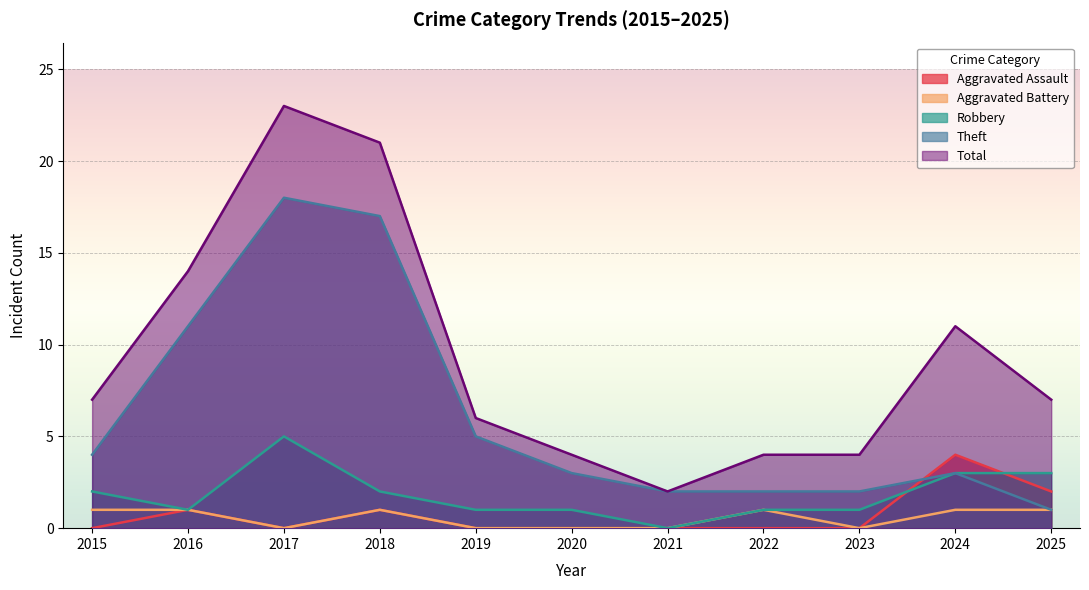

Reading right to left, what are all the values shown in this chart?

Aggravated Assault: 2025=2	2024=4	2023=0	2022=0	2021=0	2020=0	2019=0	2018=1	2017=0	2016=1	2015=0
Aggravated Battery: 2025=1	2024=1	2023=0	2022=1	2021=0	2020=0	2019=0	2018=1	2017=0	2016=1	2015=1
Robbery: 2025=3	2024=3	2023=1	2022=1	2021=0	2020=1	2019=1	2018=2	2017=5	2016=1	2015=2
Theft: 2025=1	2024=3	2023=2	2022=2	2021=2	2020=3	2019=5	2018=17	2017=18	2016=11	2015=4
Total: 2025=7	2024=11	2023=4	2022=4	2021=2	2020=4	2019=6	2018=21	2017=23	2016=14	2015=7